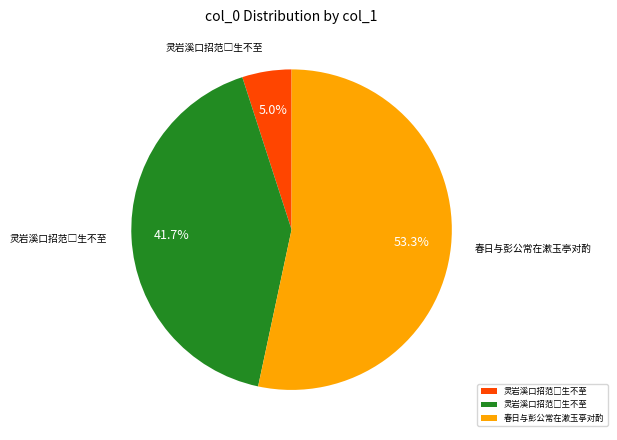

Is there a majority slice in this chart?

Yes